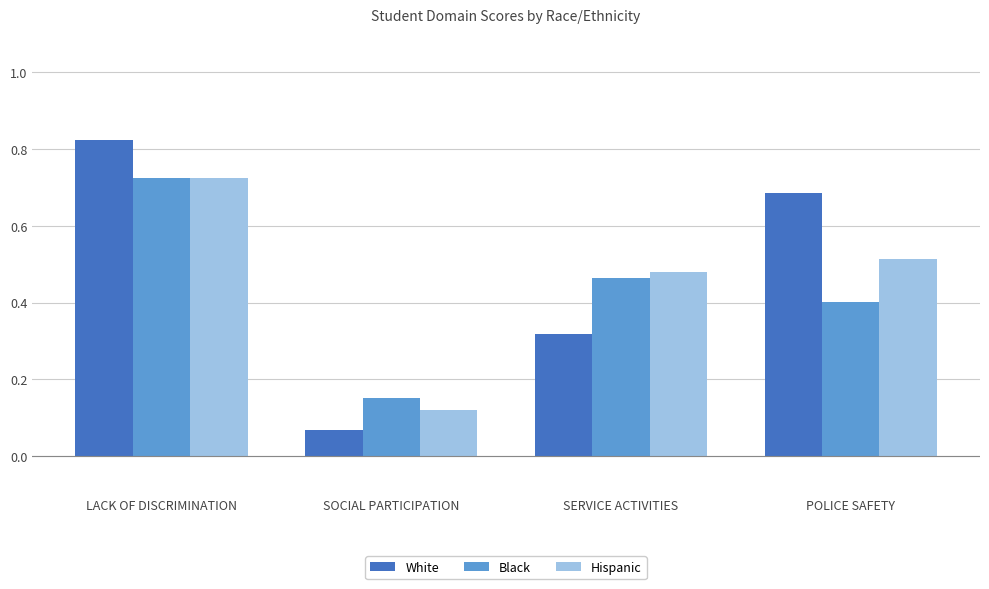

Where is White nearest to the value 0?

SOCIAL PARTICIPATION